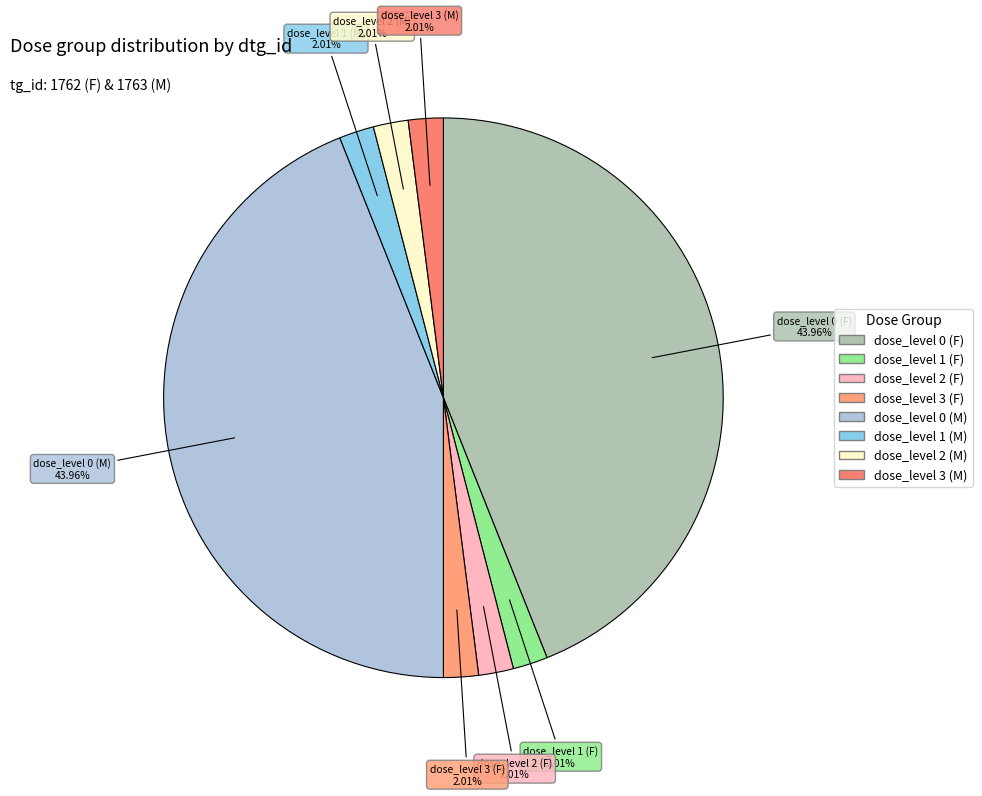

What portion of the pie excludes dose_level 2 (M)?

98.0%